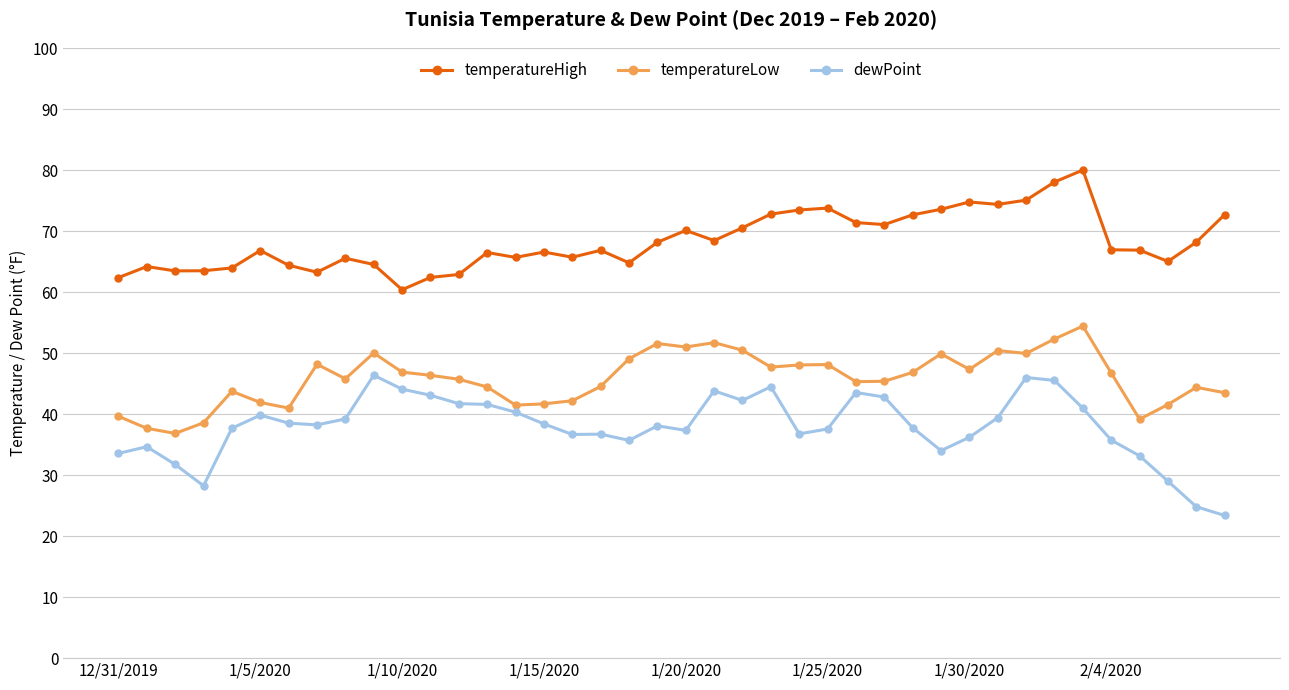

What is the value of the temperatureHigh point at the 8th from the left?

63.3